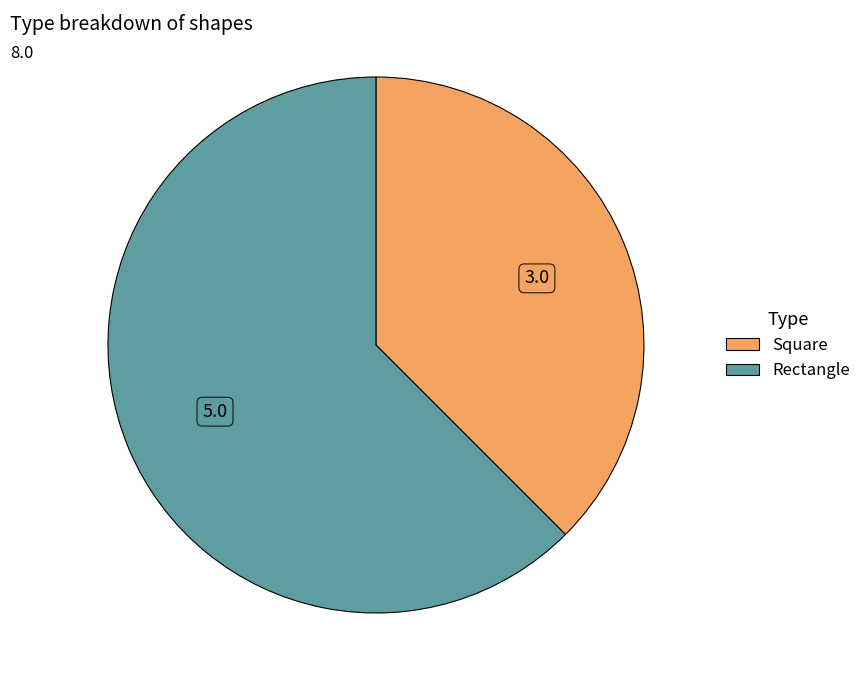

How many slices are in this pie chart?

2